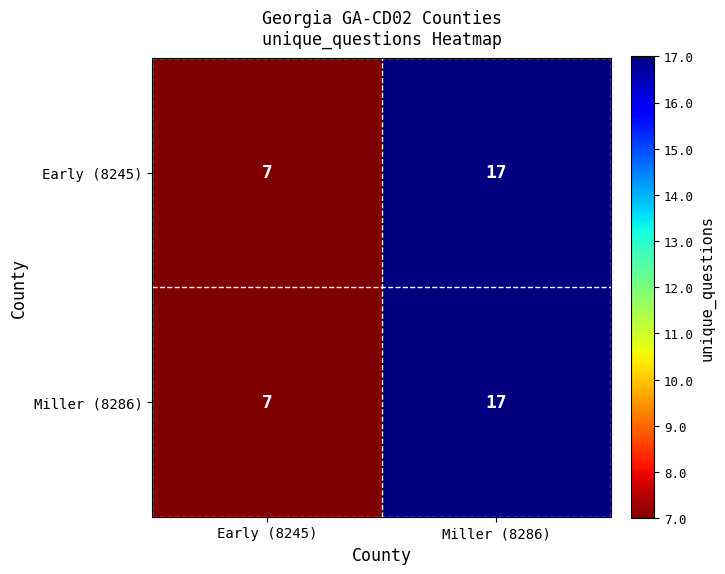

Read the Early (8245) value at Early (8245), to the nearest 5.

5